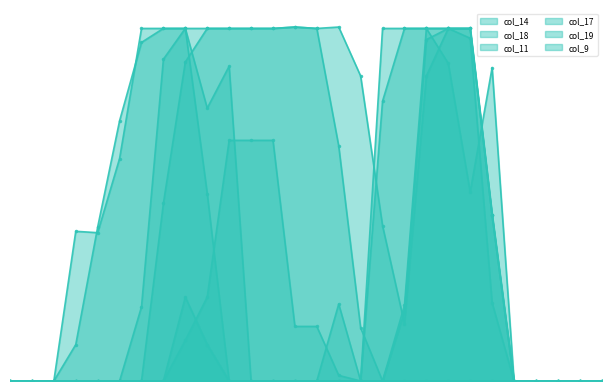

What is the total value across all series at 6?

547